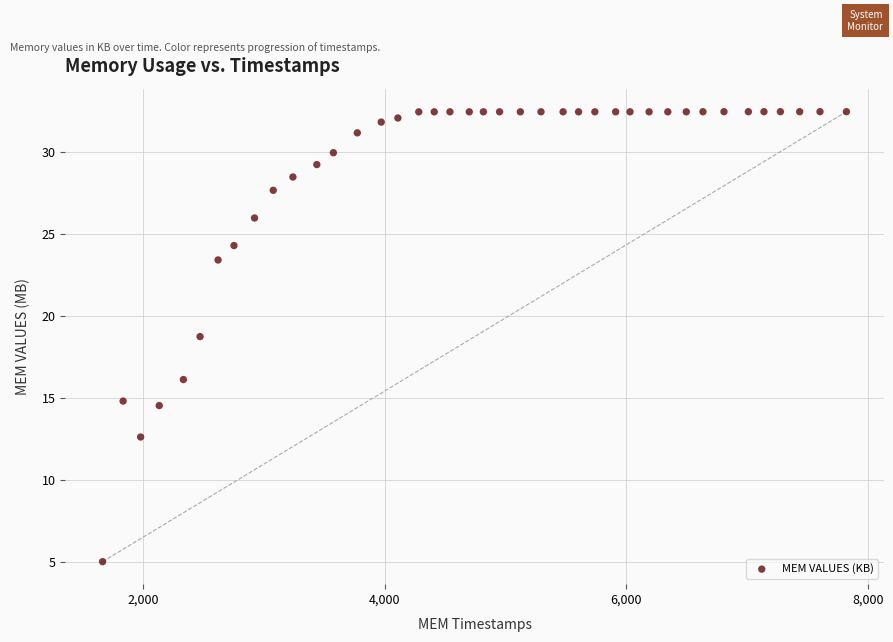

What Y value in the scatter plot is closest to 18?

18.7